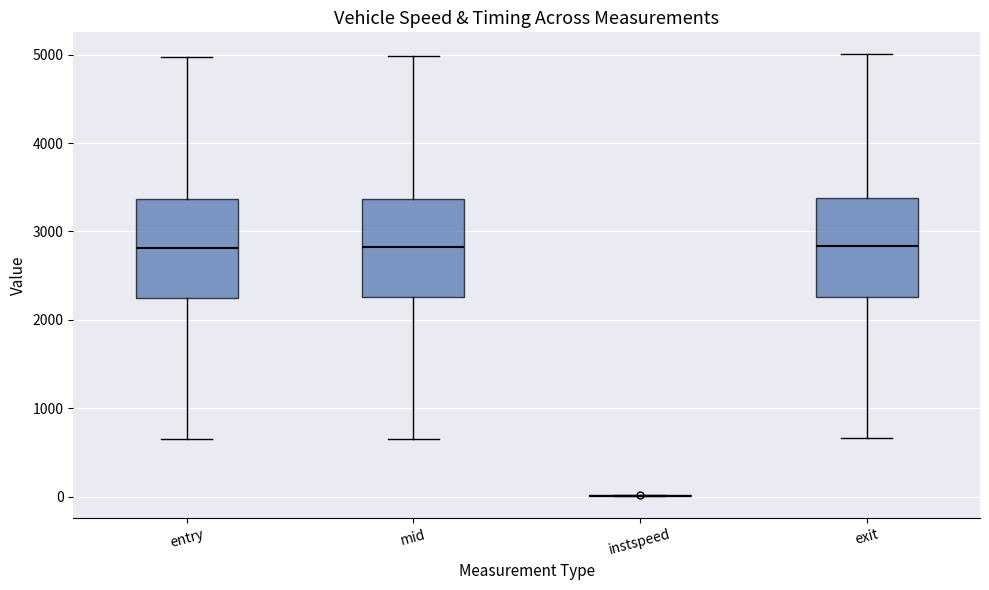

Reading left to right, transcribe this box plot: for each box, give where its median line is, the range the box spans, and where its two whiskers end, as read against the y-axis. The values are not printed on the chart, so give them approximately, as read against the axis.

entry: median 2800, box 2200 to 3400, whiskers 600 to 5000
mid: median 2800, box 2300 to 3400, whiskers 700 to 5000
instspeed: box collapsed to a line at 0, whiskers 0 to 0
exit: median 2800, box 2300 to 3400, whiskers 700 to 5000